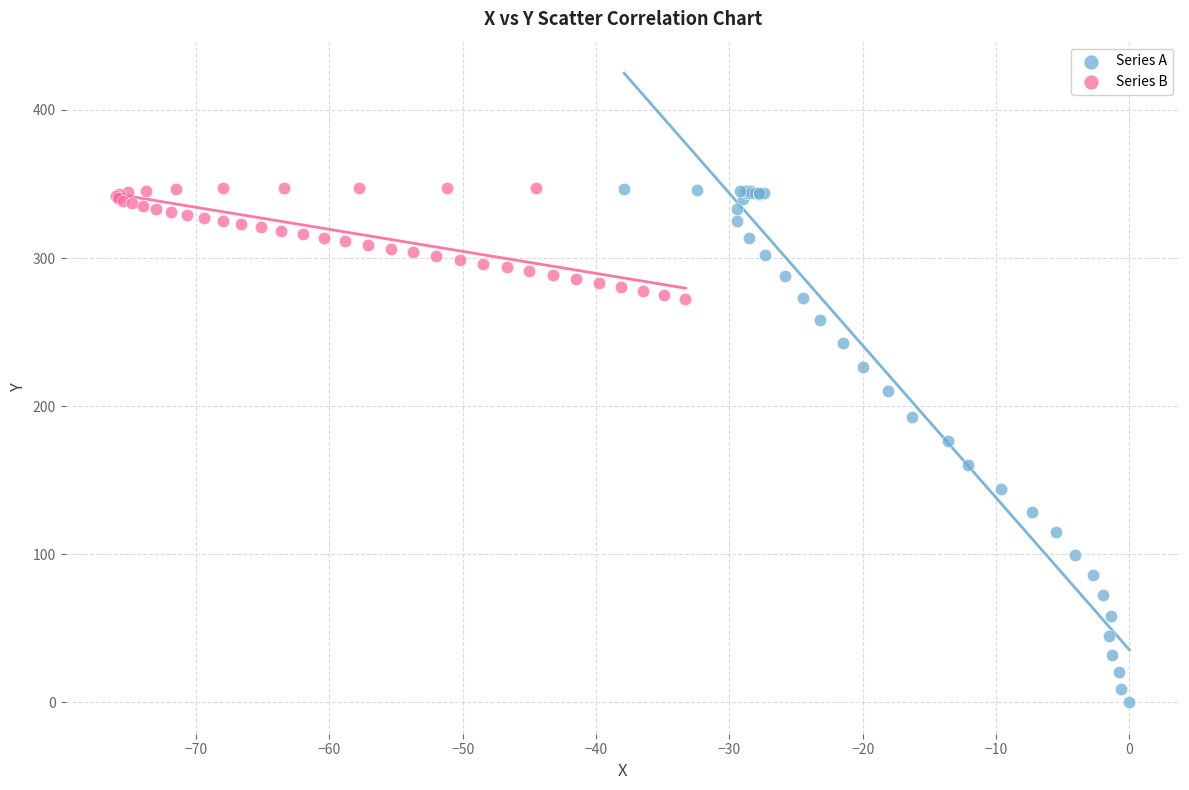

Which series has the widest spread of Y values?

Series A